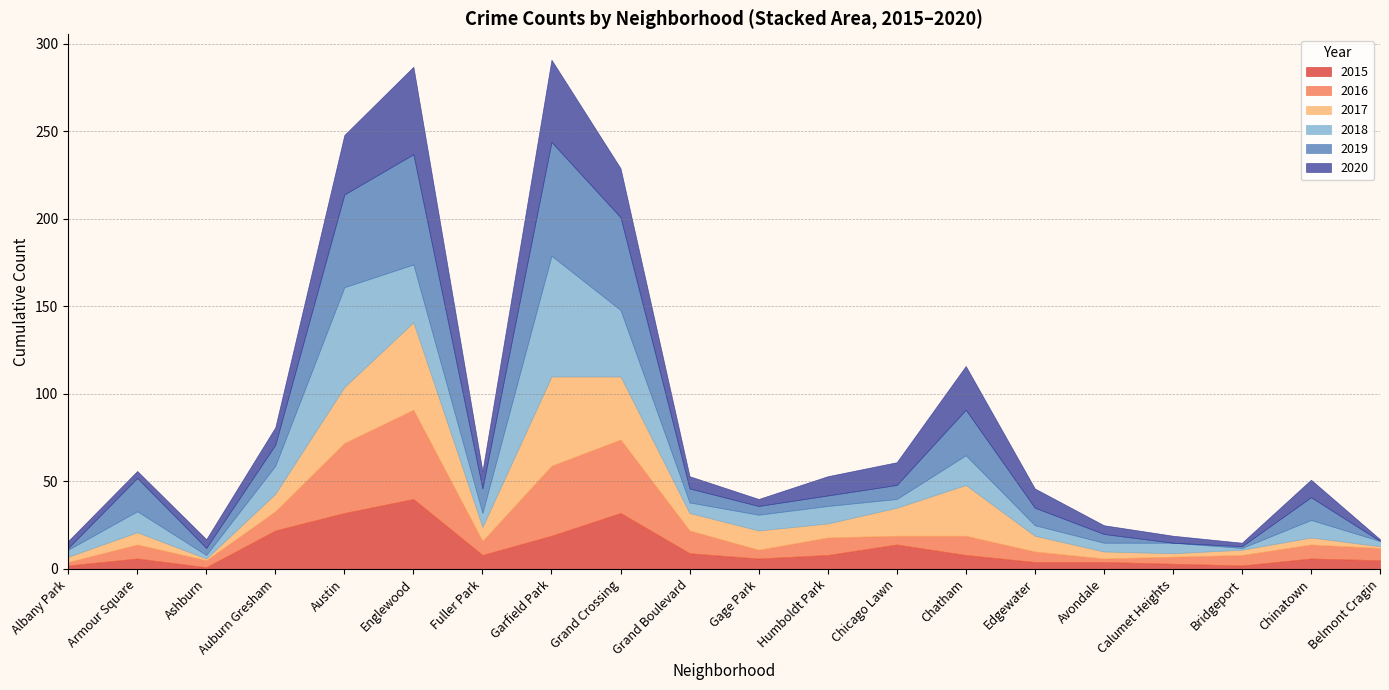

What is the total value across all series at Austin?

248